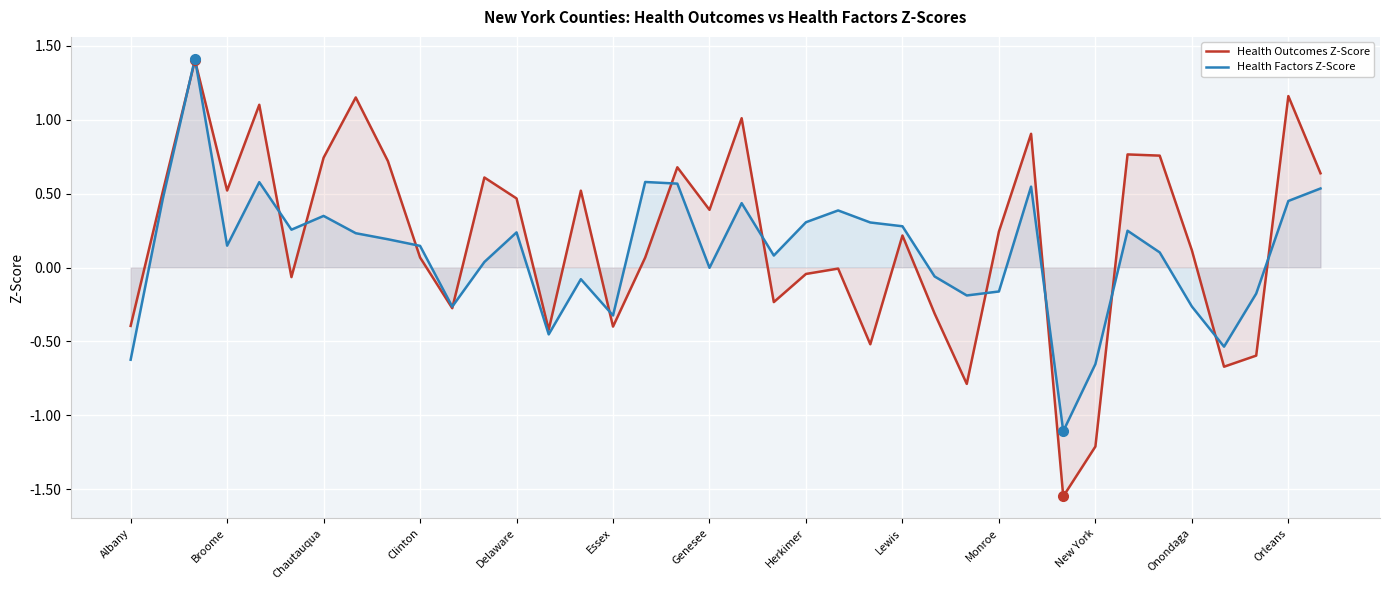

The value of Health Factors Z-Score at Onondaga is -0.1. True or false?

False